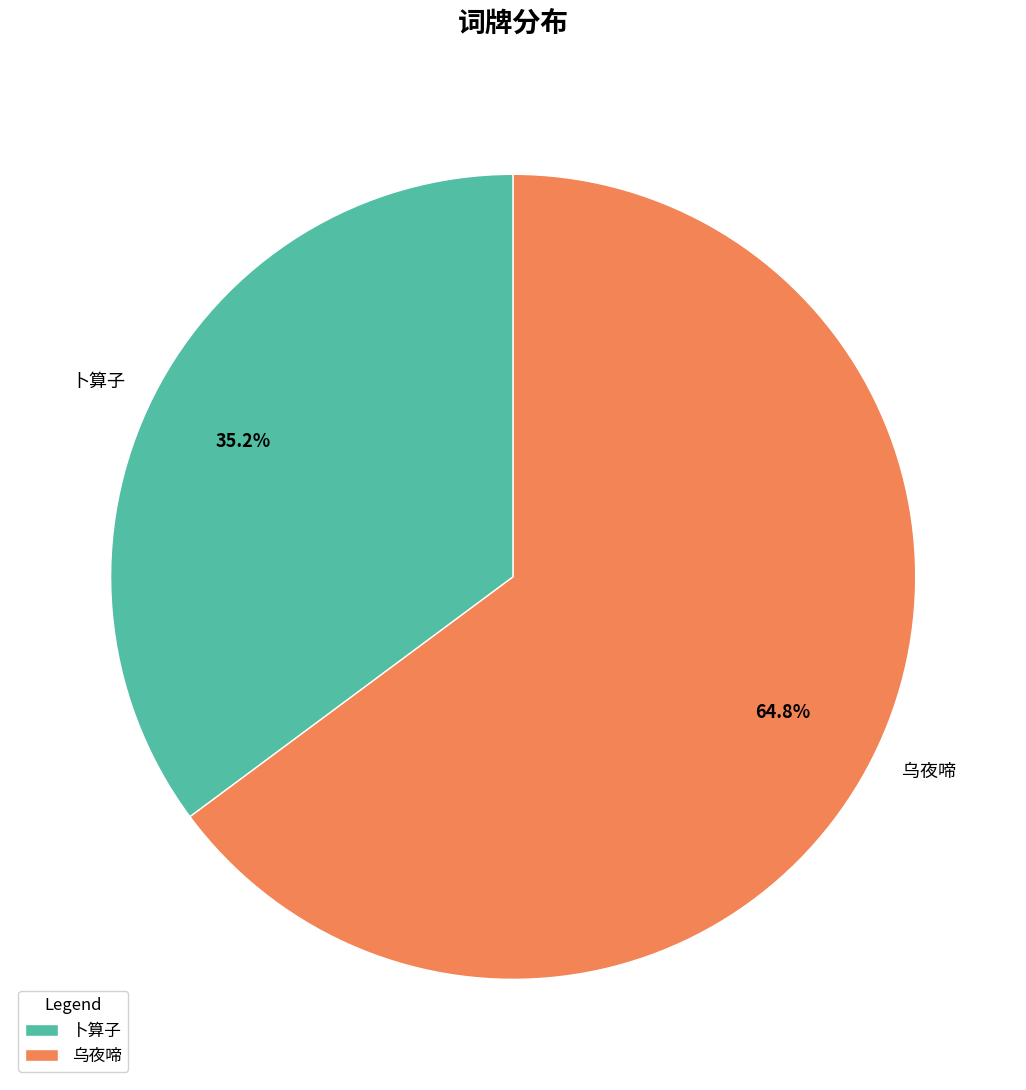

What is the smallest slice in the pie chart?

卜算子